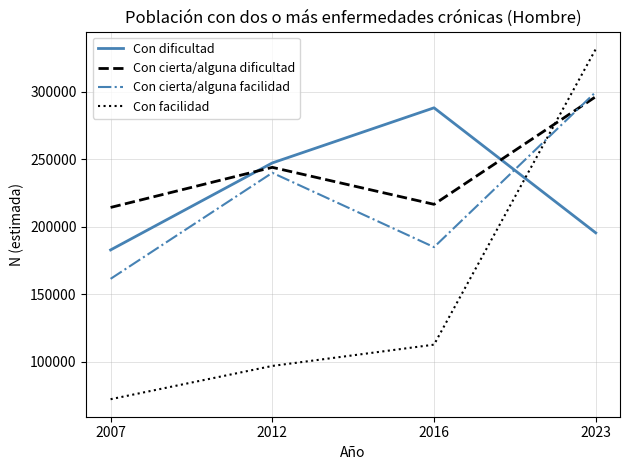

Reading left to right, extract all data points from this chart.

Con dificultad: 2007=182958	2012=247412	2016=288242	2023=195618
Con cierta/alguna dificultad: 2007=214431	2012=244136	2016=216740	2023=296495
Con cierta/alguna facilidad: 2007=161553	2012=240107	2016=185032	2023=299967
Con facilidad: 2007=72366	2012=97026	2016=112779	2023=331732